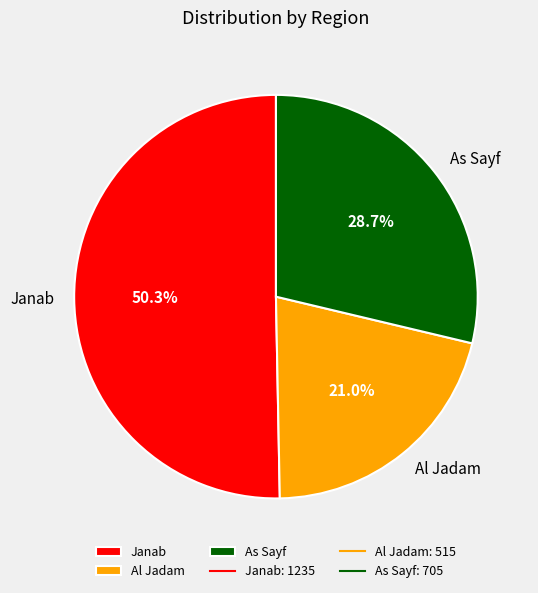

Which category has the biggest portion of the pie?

Janab